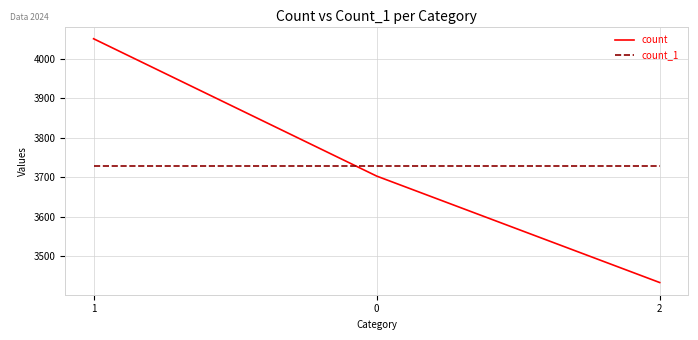

Which series has the widest spread of values?

count